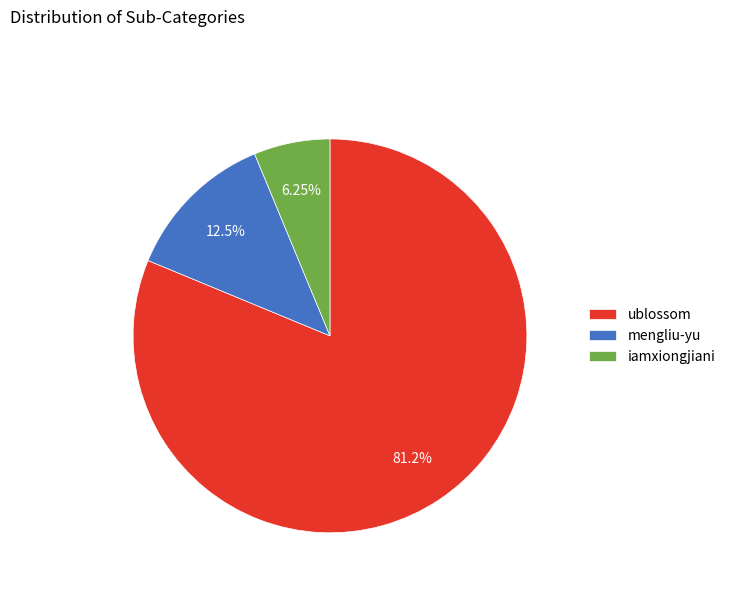

Which slice is the smallest?

iamxiongjiani